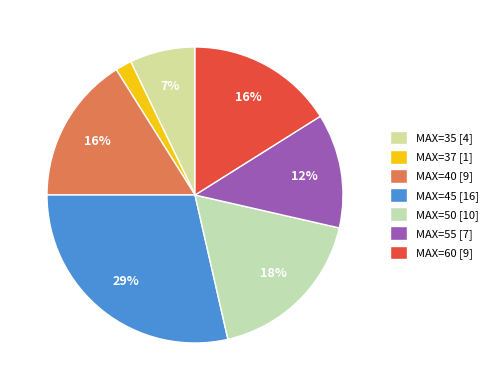

To the nearest percent, what is the difference between the largest and smallest slice percentages?

27%